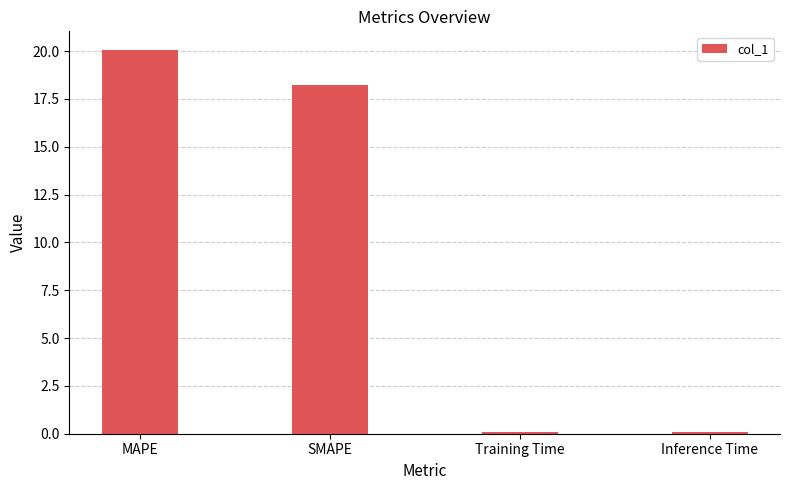

How many values exceed 18?

2